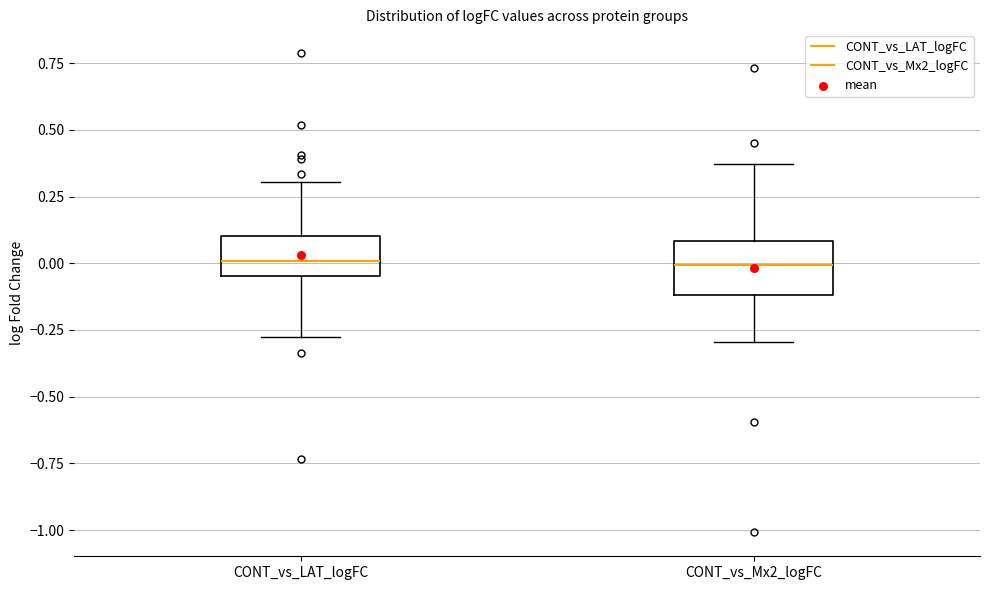

Reading left to right, transcribe this box plot: for each box, give where its median line is, the range the box spans, and where its two whiskers end, as read against the y-axis. The values are not printed on the chart, so give them approximately, as read against the axis.

CONT_vs_LAT_logFC: median 0.00, box -0.05 to 0.10, whiskers -0.25 to 0.30
CONT_vs_Mx2_logFC: median 0.00, box -0.10 to 0.10, whiskers -0.30 to 0.35